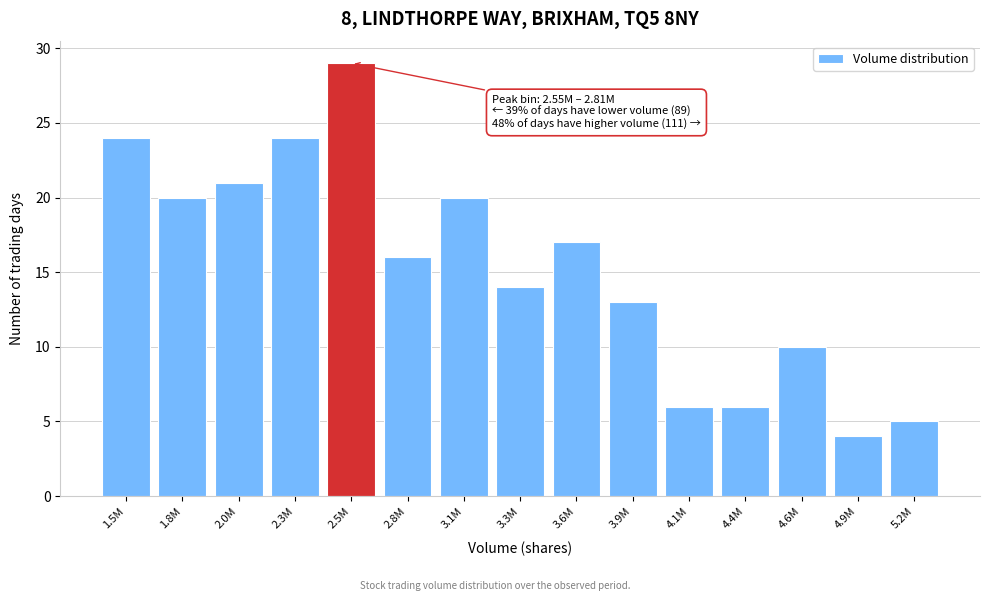

Reading right to left, transcribe all the data shown in this chart.

5.2M=5	4.9M=4	4.6M=10	4.4M=6	4.1M=6	3.9M=13	3.6M=17	3.3M=14	3.1M=20	2.8M=16	2.5M=29	2.3M=24	2.0M=21	1.8M=20	1.5M=24